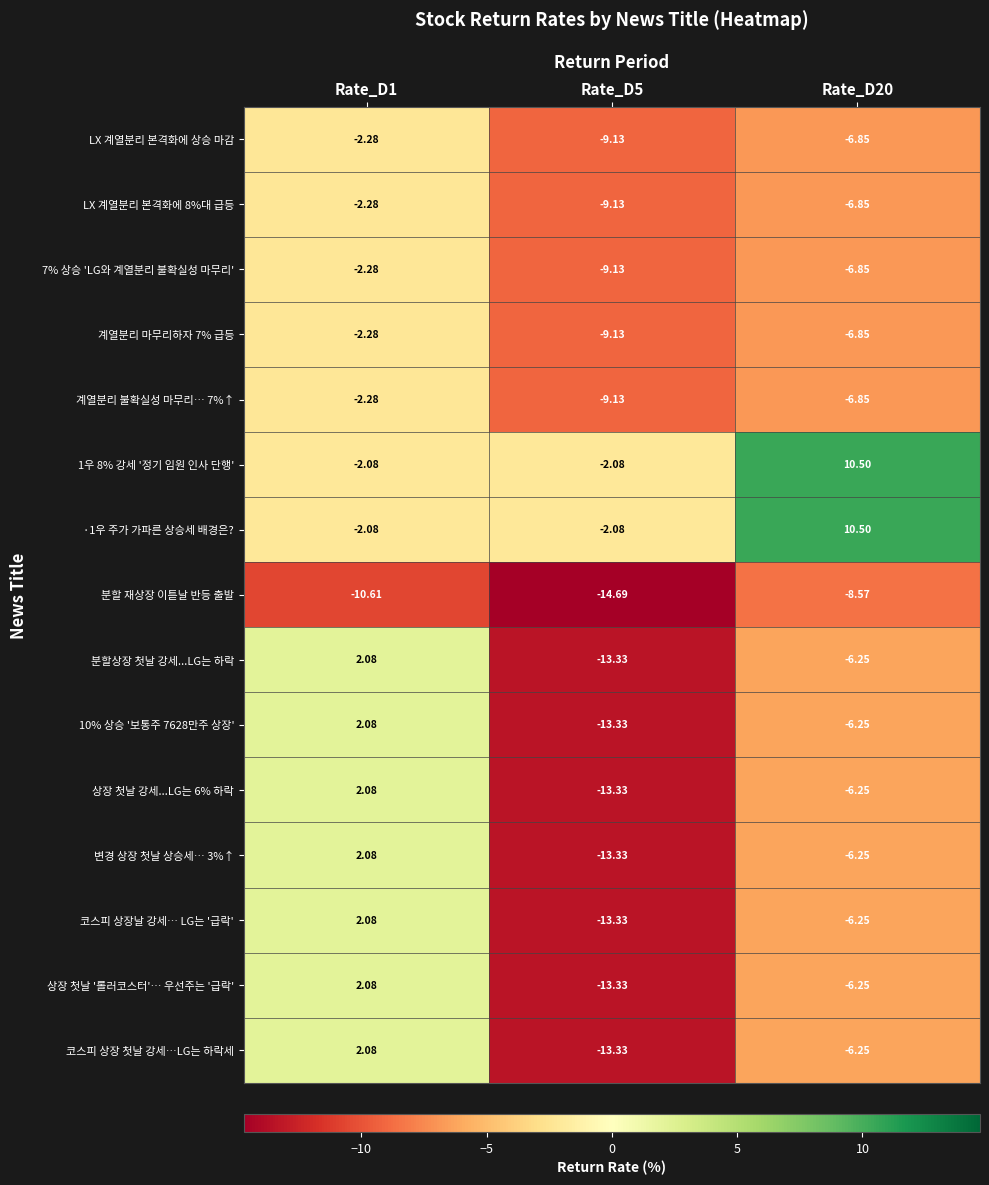

Is the value of 1우 8% 강세 '정기 임원 인사 단행' at Rate_D5 greater than the value of 상장 첫날 강세...LG는 6% 하락 at Rate_D20?

Yes